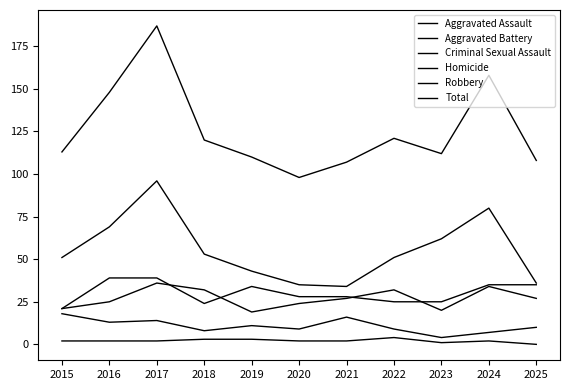

Does the chart have visible grid lines?

No